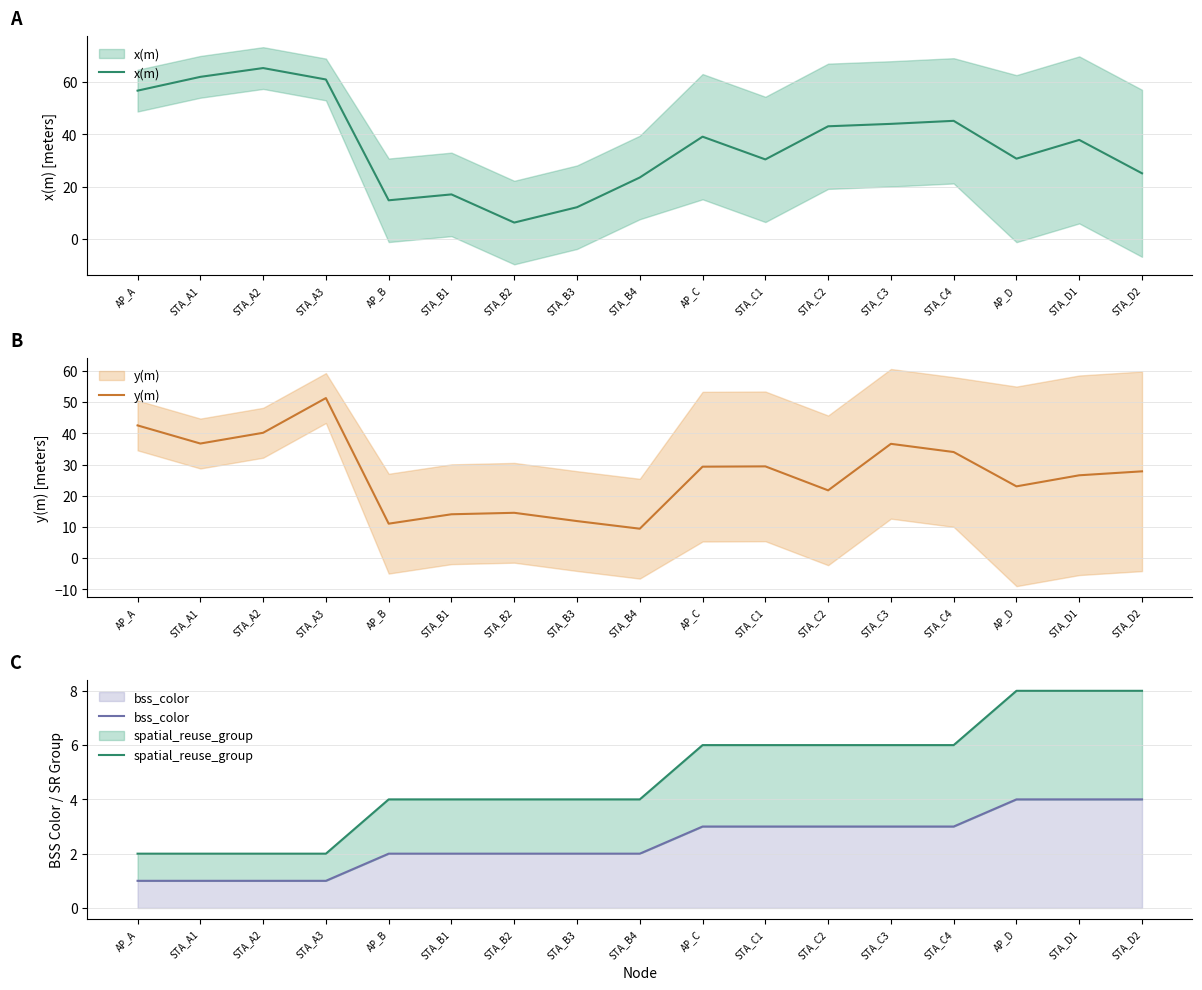

What is the value of the y(m) point at the 5th from the left?

11.1